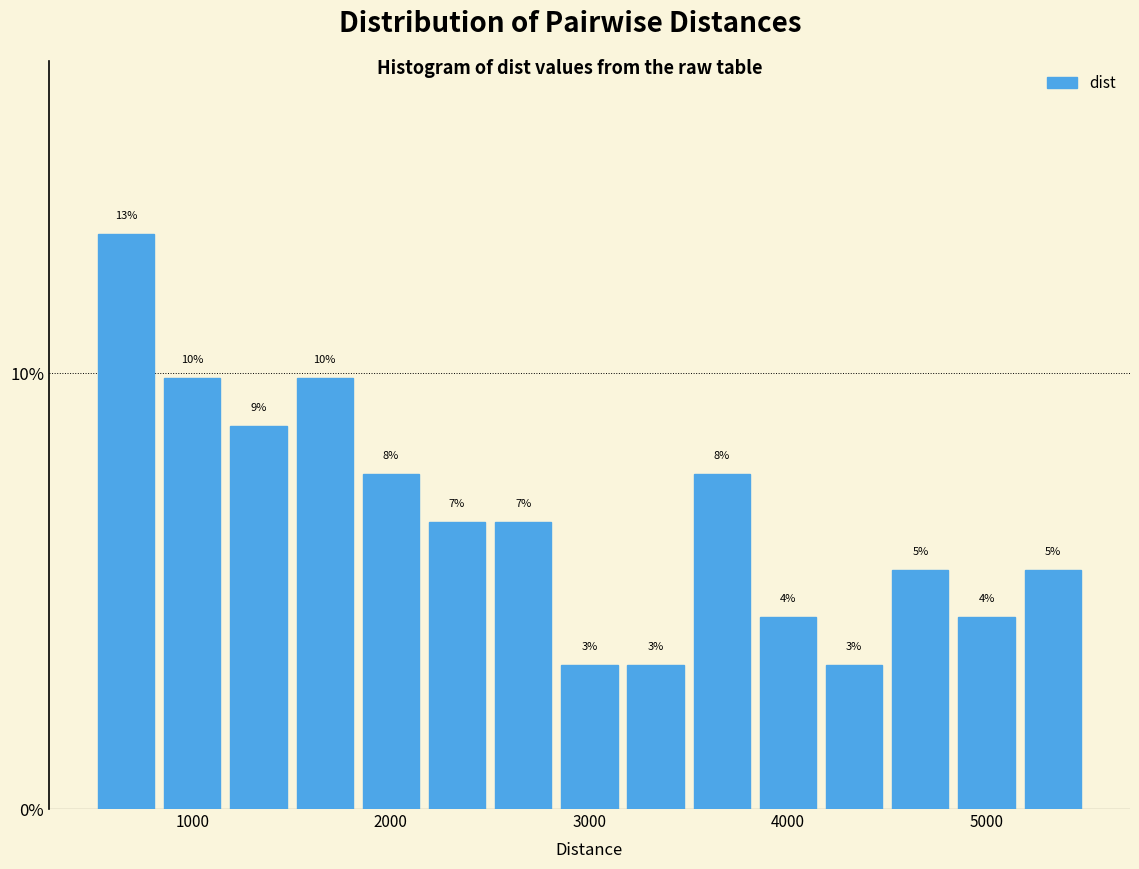

Read against the x-axis, roughly where is the centre of the tallest bar?

700